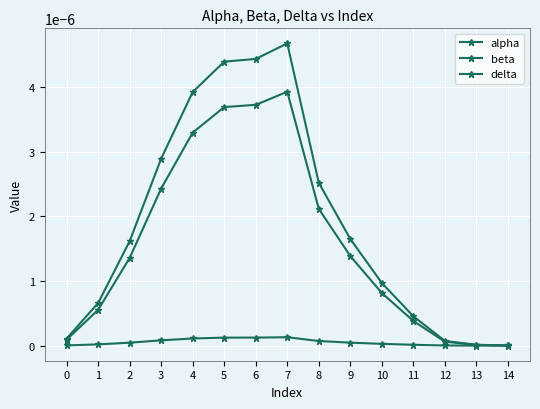

The delta series shows 0.0 at 4. True or false?

True